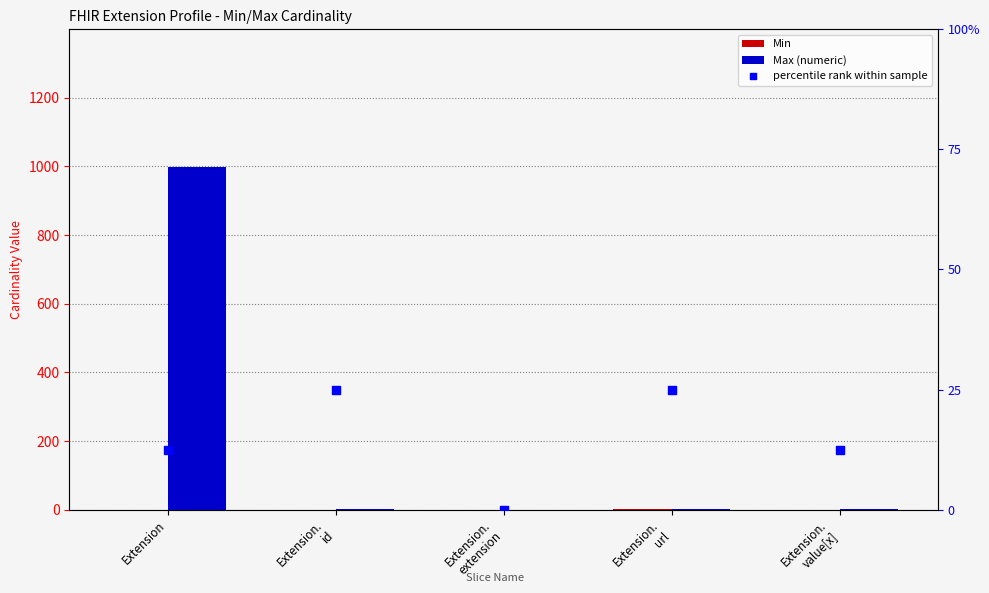

Is the value of Max (numeric) at Extension.
value[x] greater than the value of Min at Extension.
id?

Yes